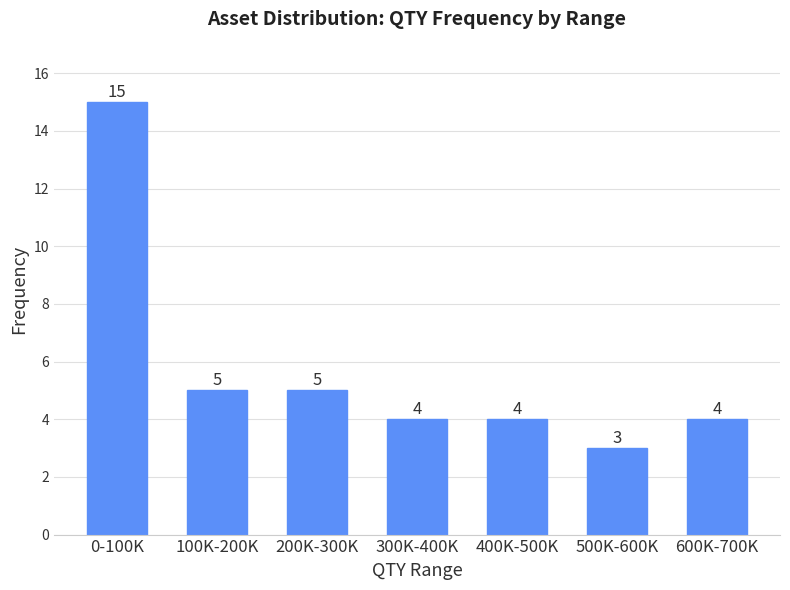

Reading left to right, transcribe all the data shown in this chart.

15	5	5	4	4	3	4